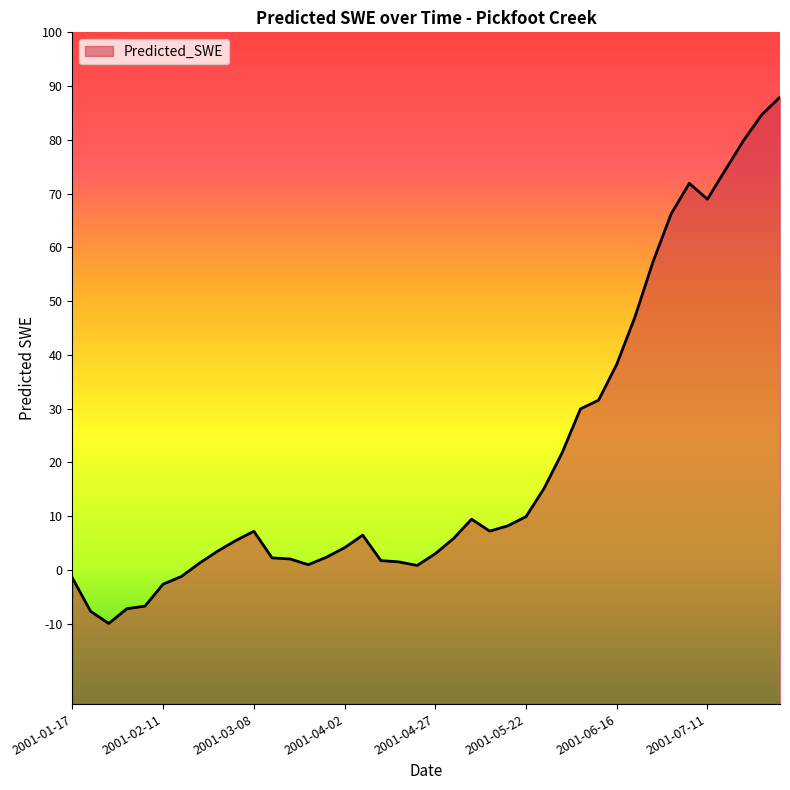

Count the number of values greater than 6.

20